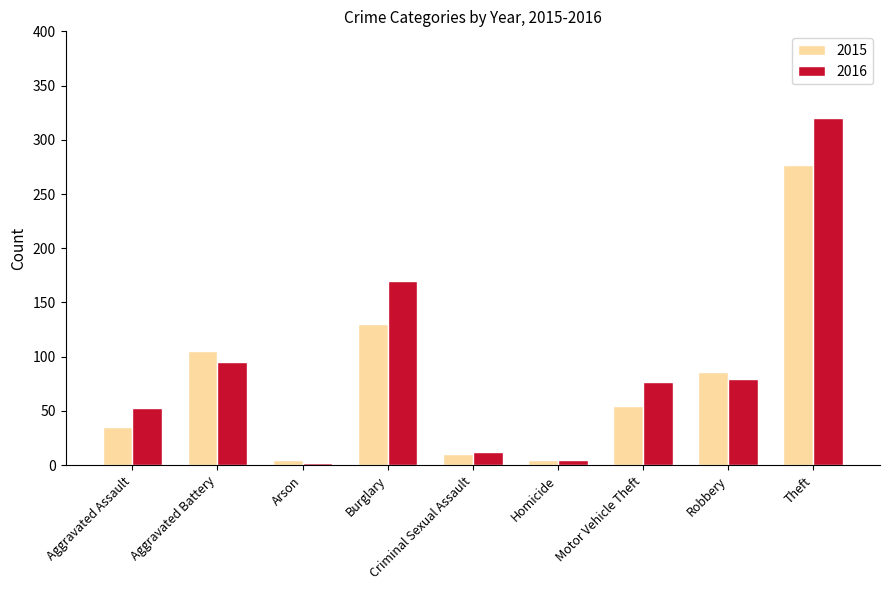

Reading left to right, list all the values displayed in this chart.

2015: Aggravated Assault=35	Aggravated Battery=105	Arson=5	Burglary=130	Criminal Sexual Assault=10	Homicide=5	Motor Vehicle Theft=55	Robbery=86	Theft=277
2016: Aggravated Assault=53	Aggravated Battery=95	Arson=2	Burglary=170	Criminal Sexual Assault=12	Homicide=5	Motor Vehicle Theft=77	Robbery=79	Theft=320